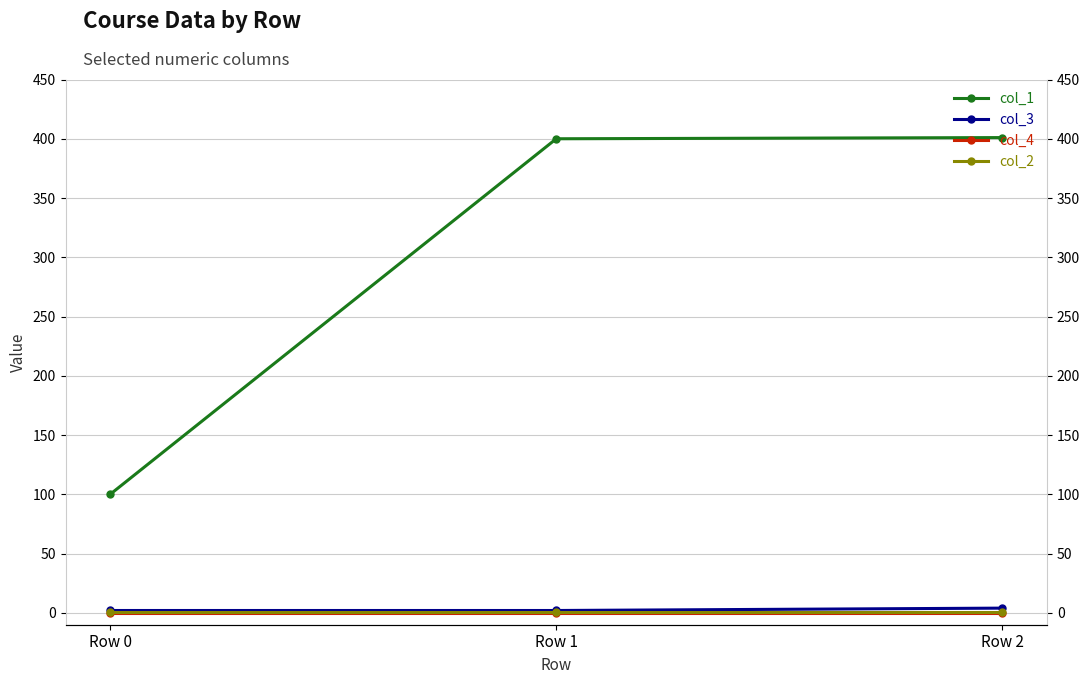

What is the highest value of the col_1 series?

401